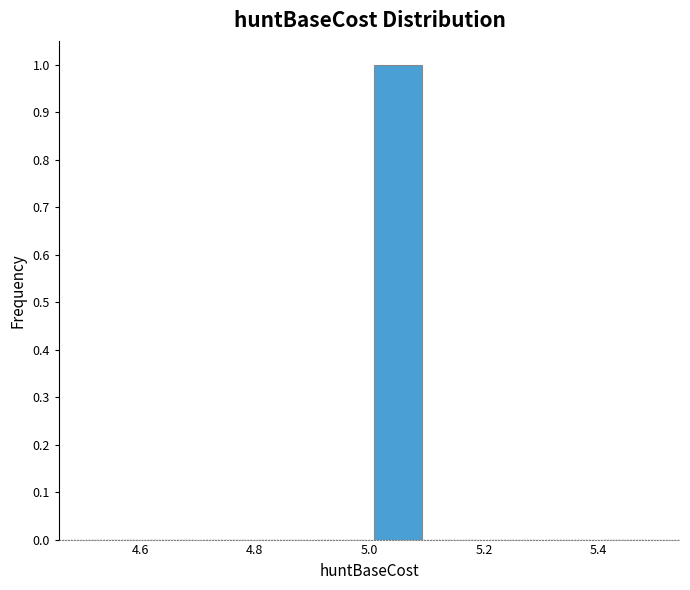

Reading left to right, transcribe this chart: for each bar, give the range it covers on the x-axis and its height. The values are not printed on the chart, so give them approximately, as read against the axis.

4.5 to 4.6: 0
4.6 to 4.7: 0
4.7 to 4.8: 0
4.8 to 4.9: 0
4.9 to 5.0: 0
5.0 to 5.1: 1
5.1 to 5.2: 0
5.2 to 5.3: 0
5.3 to 5.4: 0
5.4 to 5.5: 0